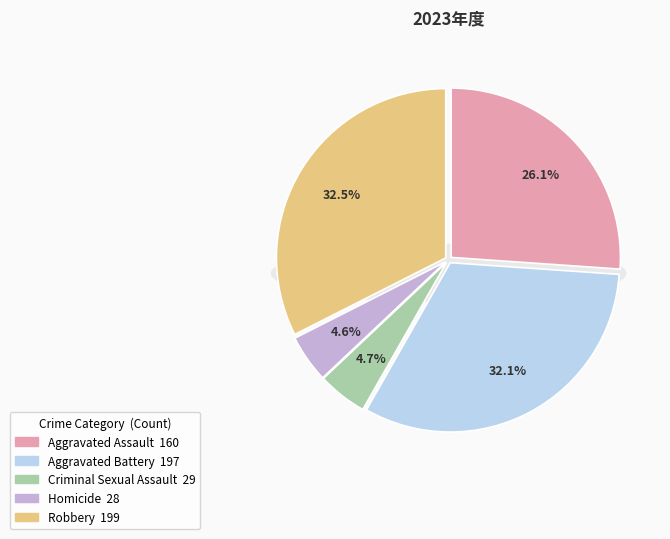

Does any single category account for the majority?

No